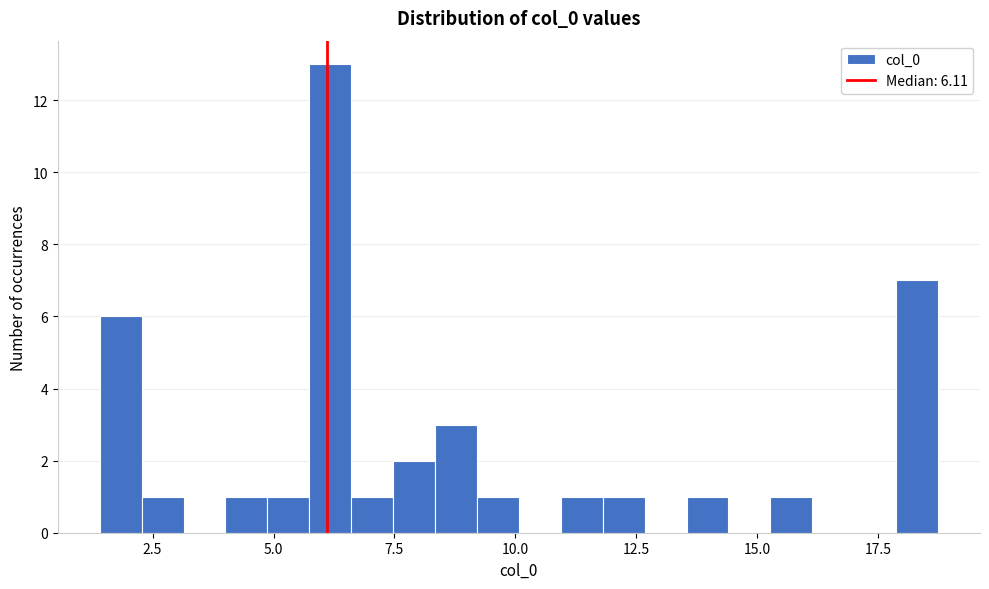

Read against the x-axis, roughly where is the centre of the tallest bar?

6.0